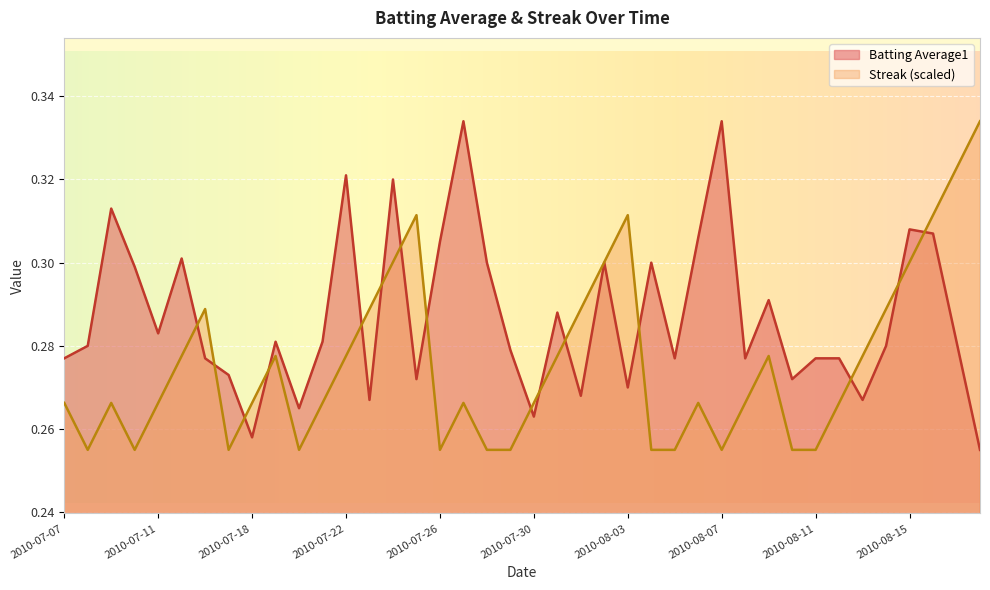

Where is the first local minimum for Streak?

2010-07-08